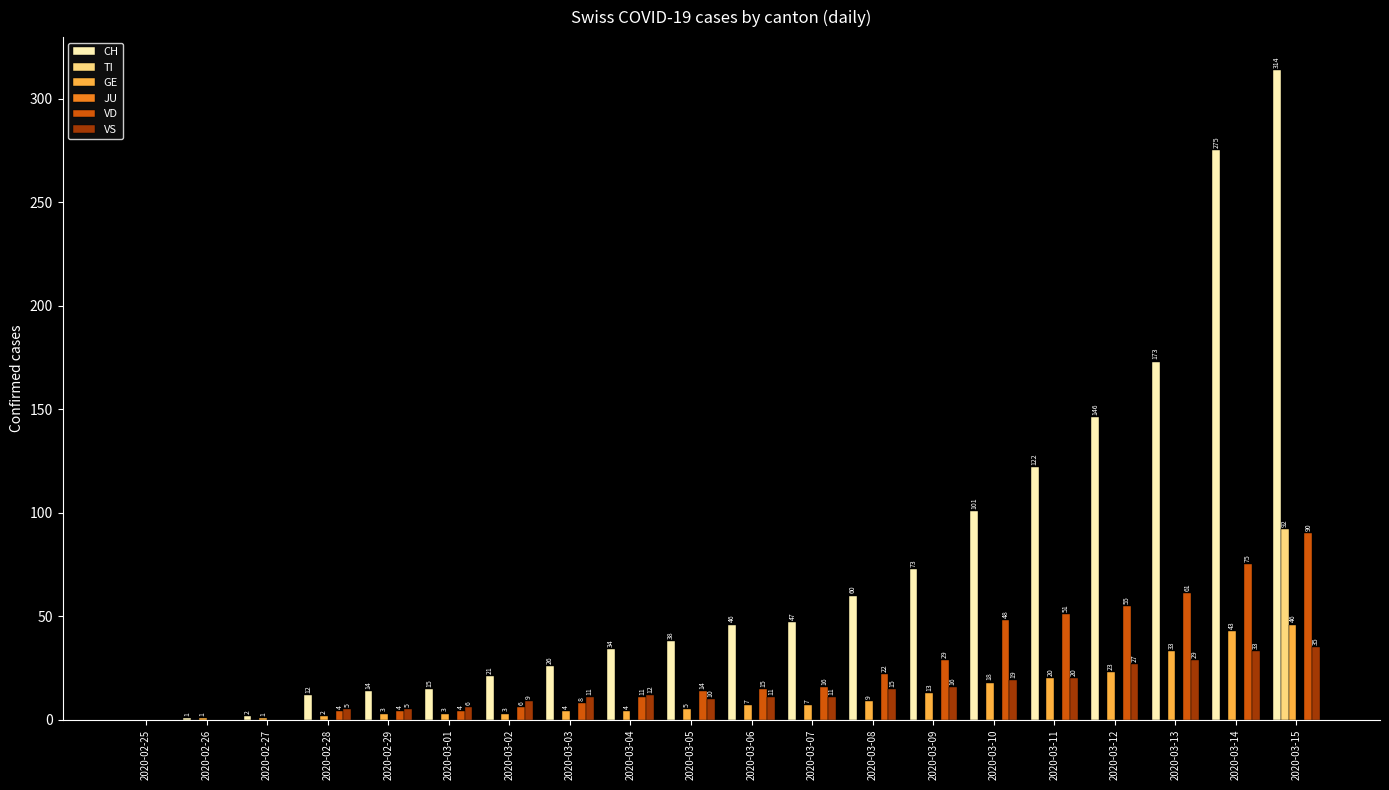

Which category has the highest value across all series?

2020-03-15